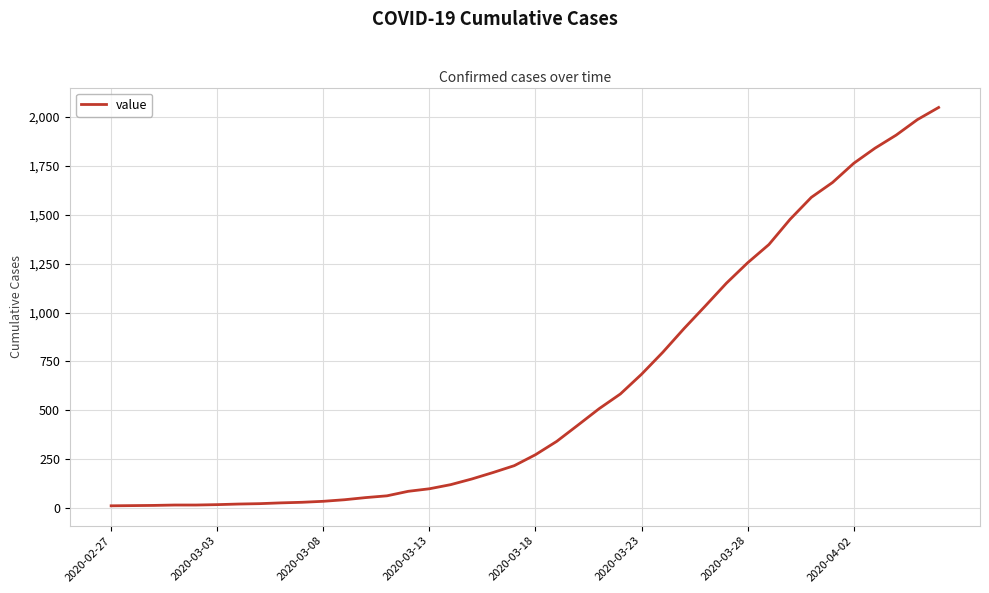

What is the difference between the maximum and minimum values?

2034